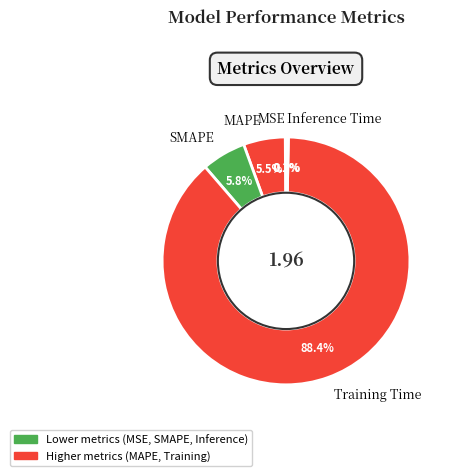

What is the total percentage of Inference Time and MAPE?

5.8%